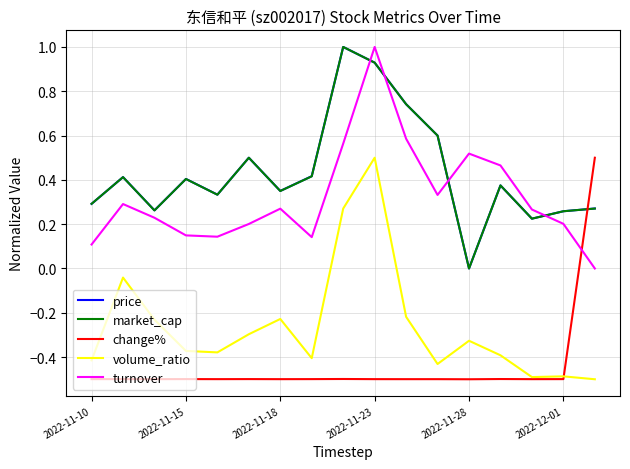

What is the minimum value shown in the chart?

-0.5